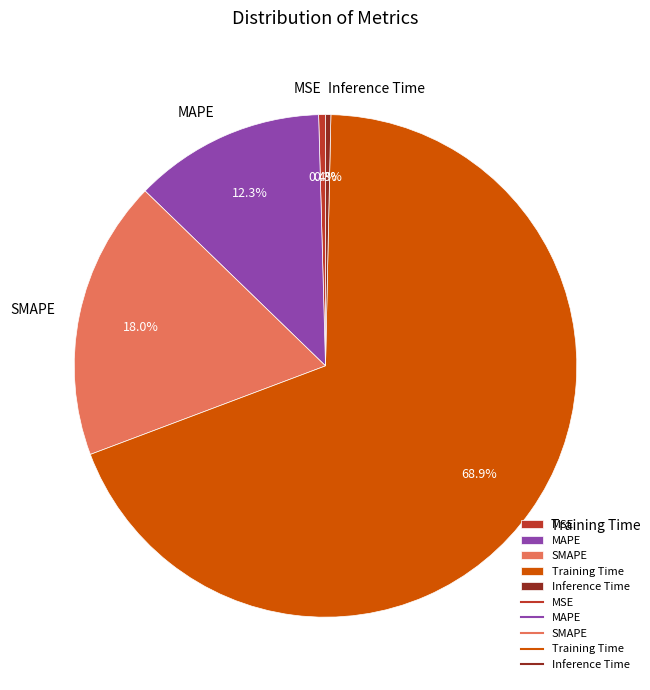

Combined, what portion of the pie is SMAPE and Inference Time?

18.3%